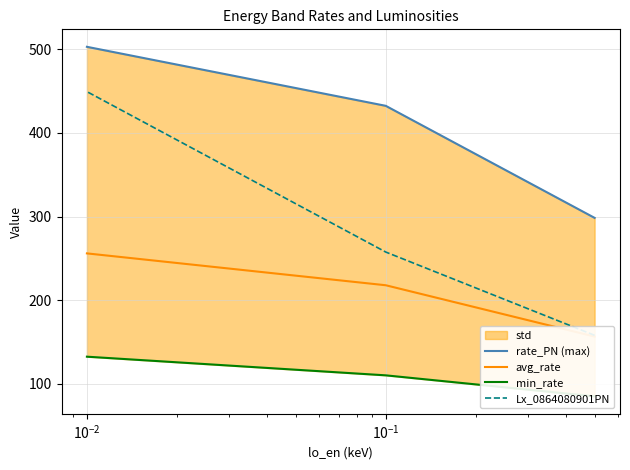

Rank the series by their maximum value, from highest to lowest.

rate_PN (max), Lx_0864080901PN, avg_rate, min_rate